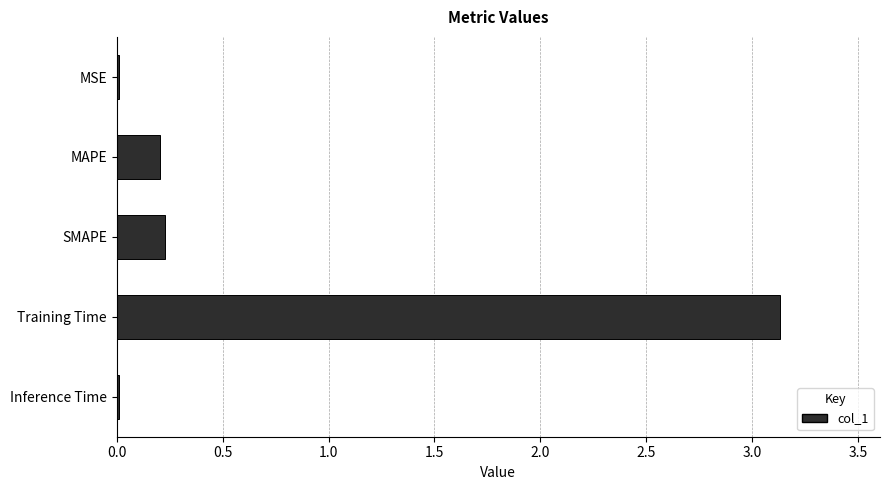

What is the sum of the values at SMAPE and MAPE?

0.4